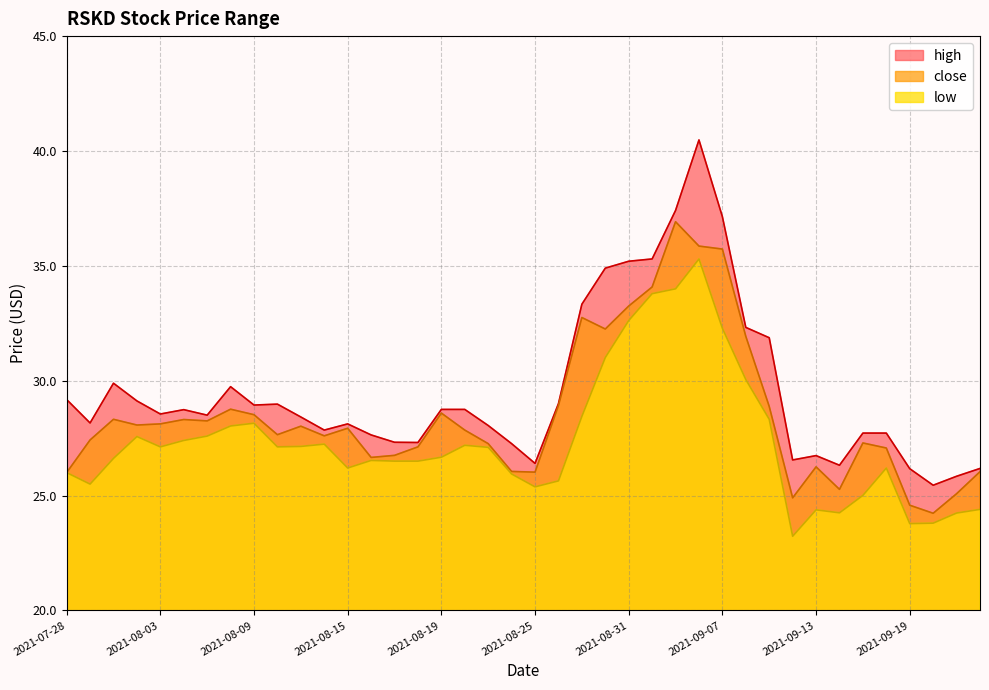

Where is high nearest to the value 32?

2021-09-09